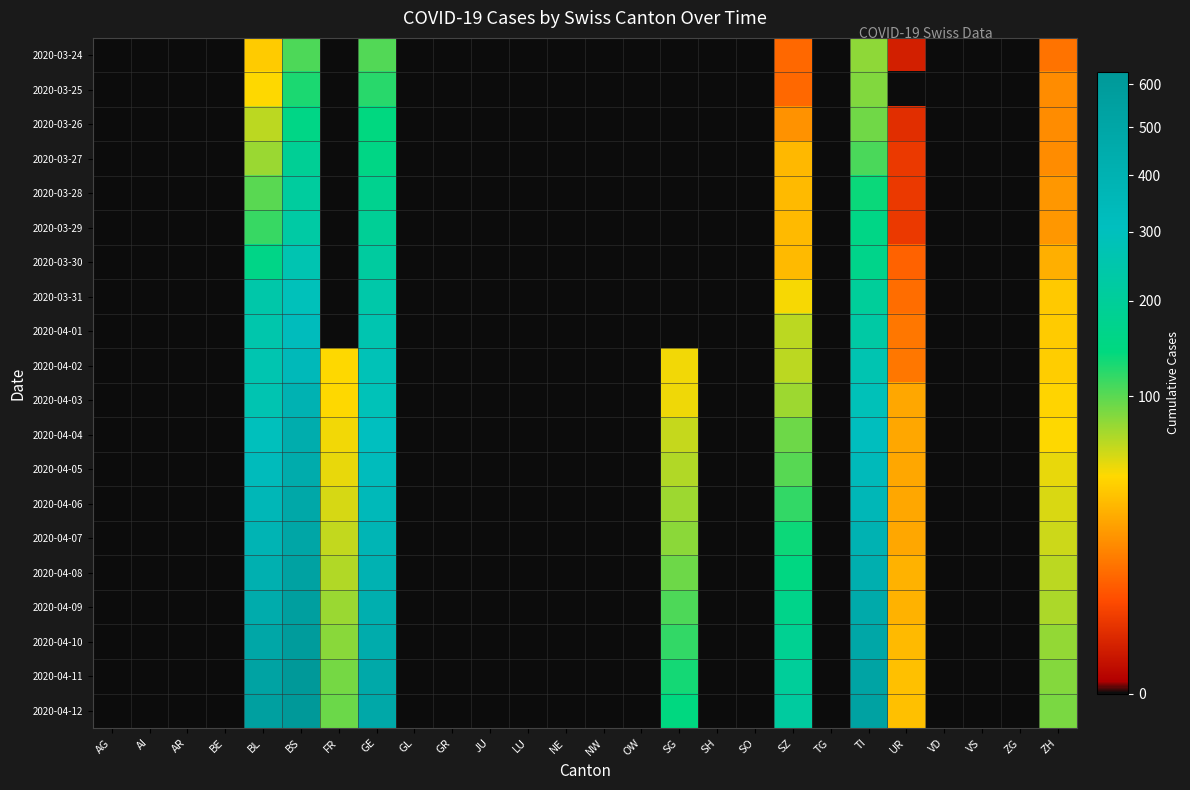

List the series in order of their peak value, highest first.

2020-04-12, 2020-04-11, 2020-04-10, 2020-04-09, 2020-04-08, 2020-04-07, 2020-04-06, 2020-04-05, 2020-04-04, 2020-04-03, 2020-04-02, 2020-04-01, 2020-03-31, 2020-03-30, 2020-03-29, 2020-03-28, 2020-03-27, 2020-03-26, 2020-03-25, 2020-03-24